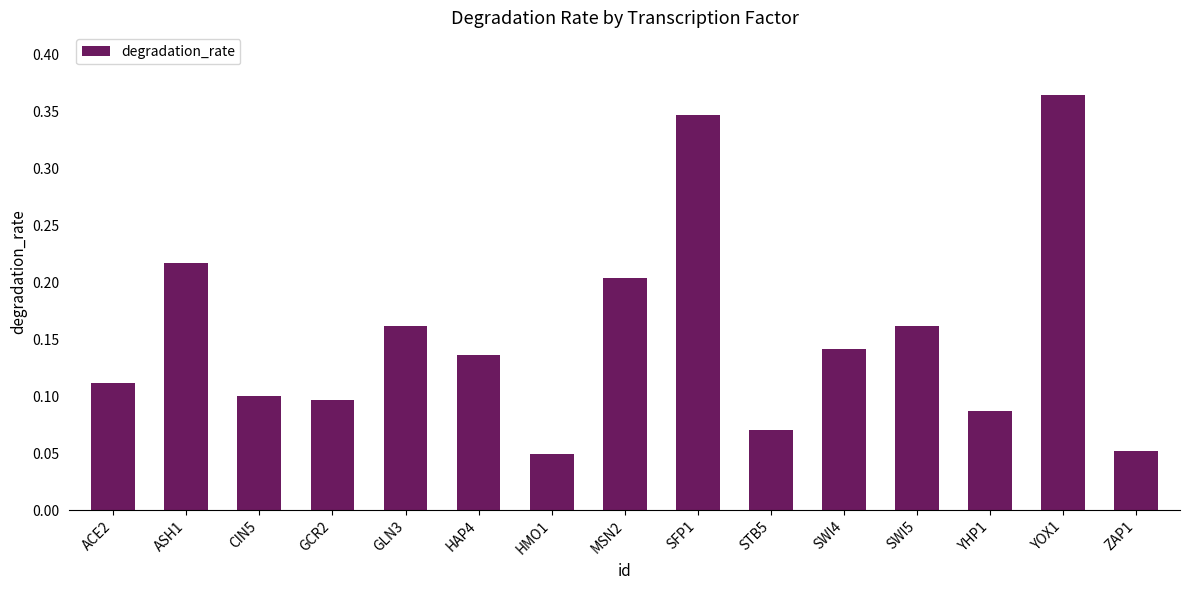

How many values are between 0 and 1?

15